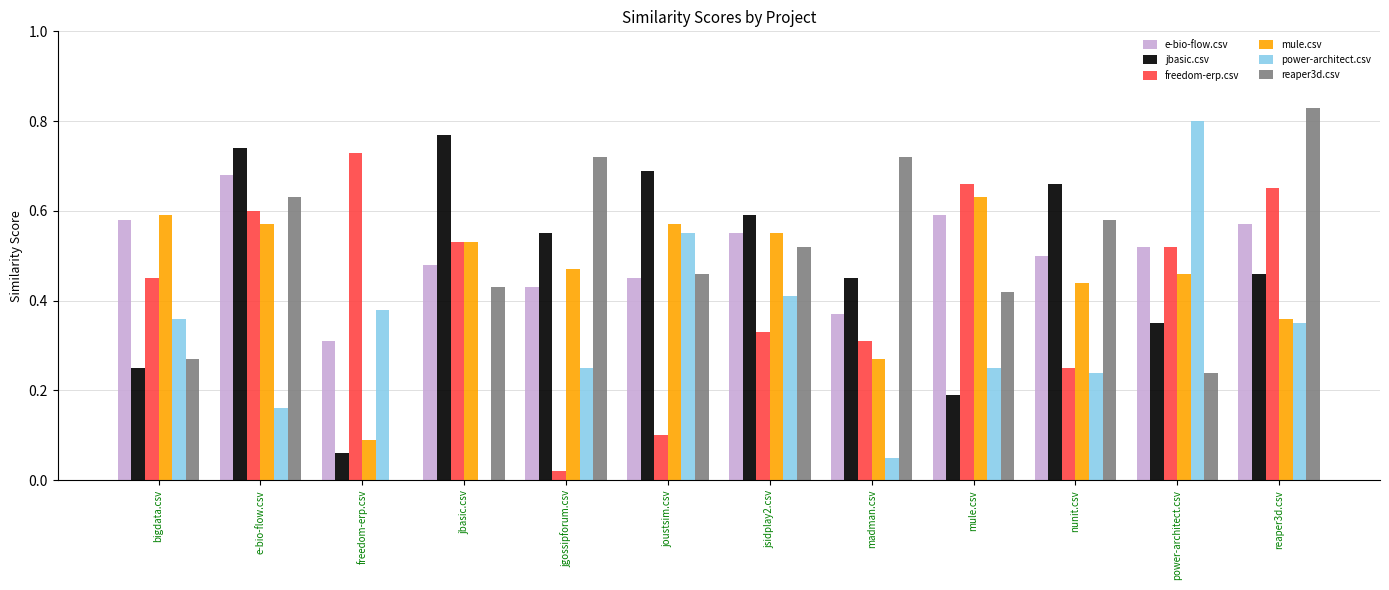

What is the total value across all series at madman.csv?

2.2